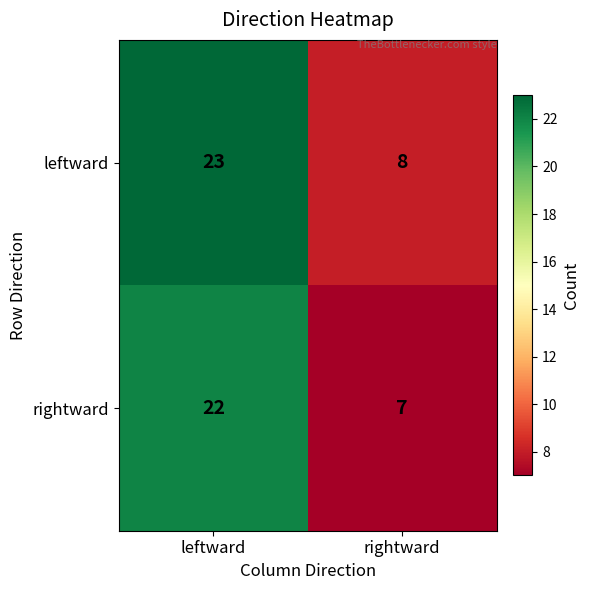

Reading left to right, list all the values displayed in this chart.

leftward: leftward=23	rightward=8
rightward: leftward=22	rightward=7